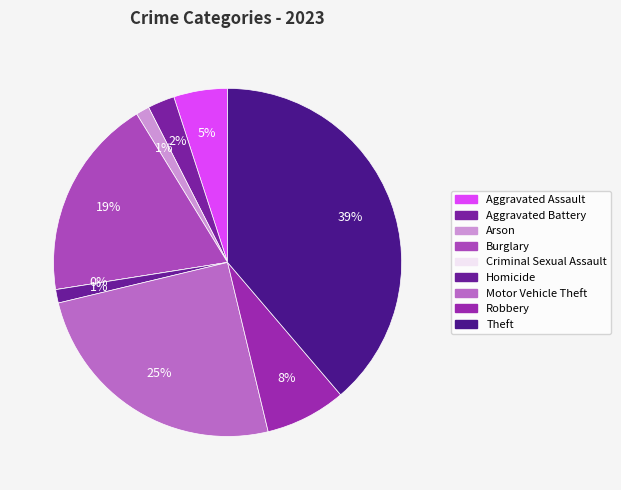

To the nearest percent, what portion does Burglary represent?

19%